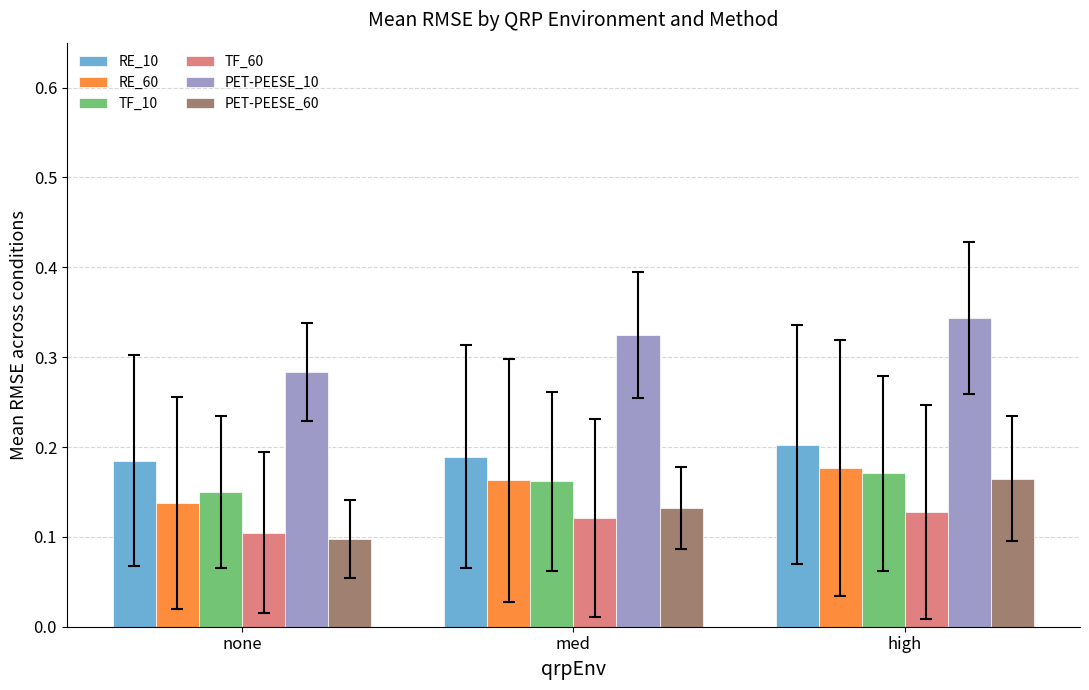

What is the sum of all RE_60 values?

0.5